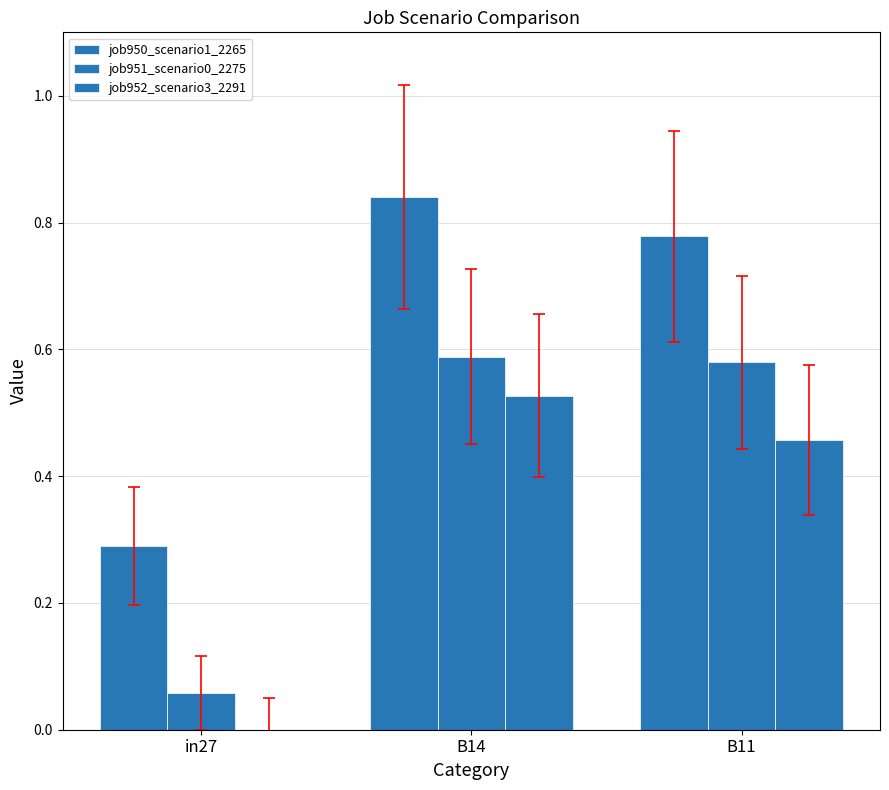

Where is job951_scenario0_2275 nearest to the value 0?

in27